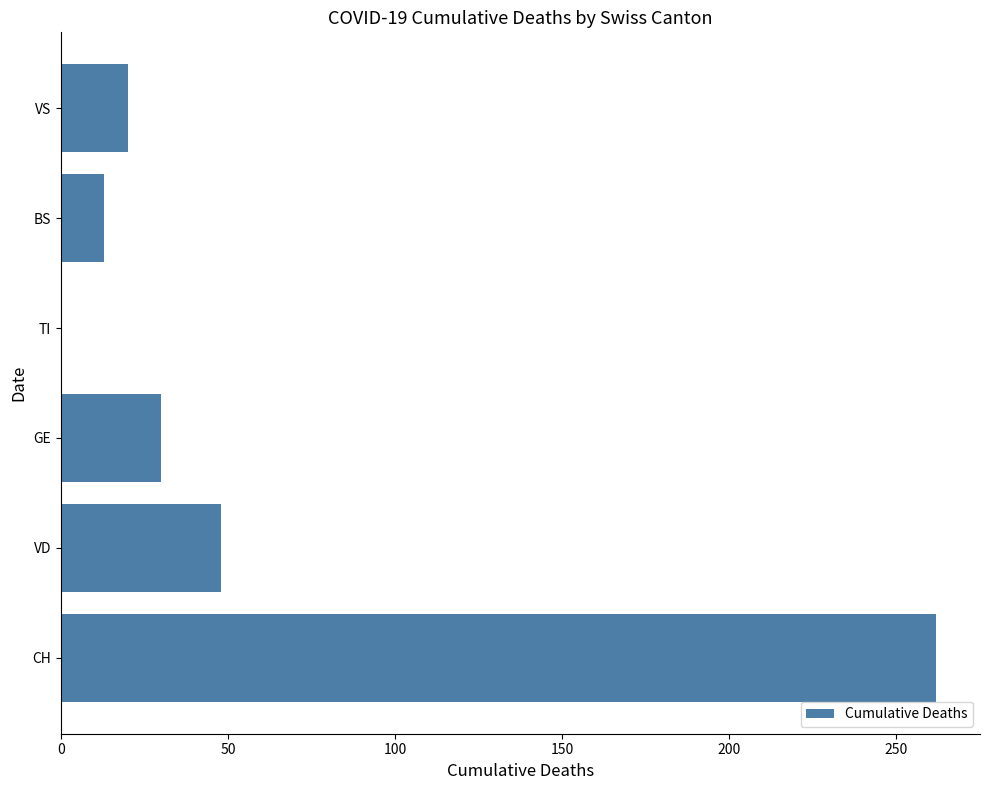

What is the ratio of the value at BS to the value at GE?

0.4